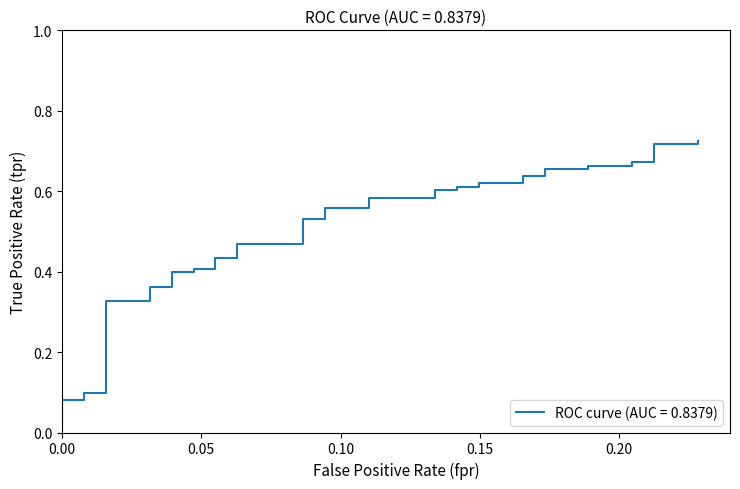

True or false: the data has more than 0 interior local peaks.

False